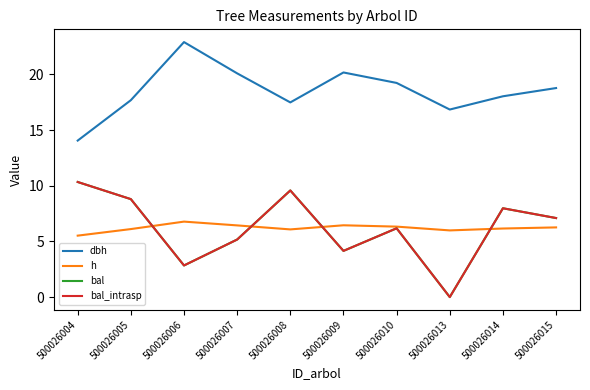

Reading right to left, list all the values displayed in this chart.

dbh: 18.8	18.0	16.9	19.2	20.2	17.5	20.1	22.9	17.7	14.1
h: 6.3	6.2	6.0	6.3	6.5	6.1	6.4	6.8	6.1	5.5
bal: 7.1	8.0	0.0	6.2	4.2	9.6	5.2	2.8	8.8	10.3
bal_intrasp: 7.1	8.0	0.0	6.2	4.2	9.6	5.2	2.8	8.8	10.3